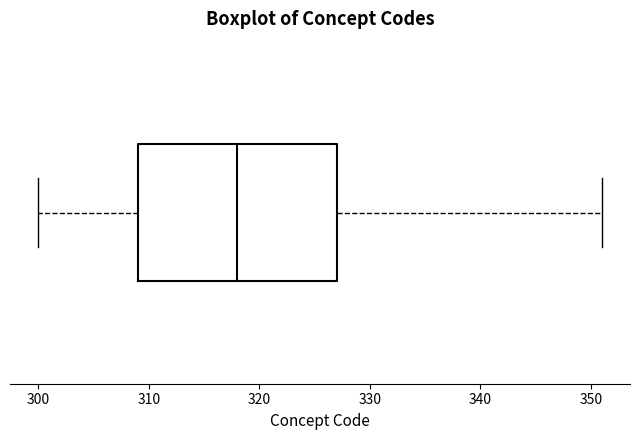

Where is the left edge of the box on the x-axis? The values are not printed on the chart, so give them approximately, as read against the axis.

309